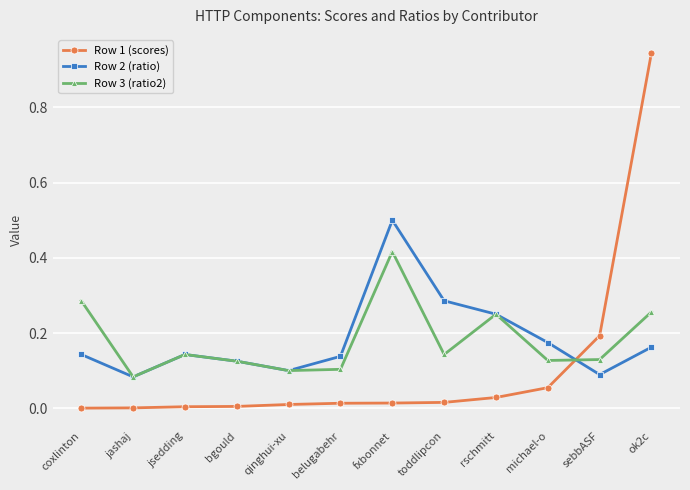

Does the chart display data point markers on the line(s)?

Yes